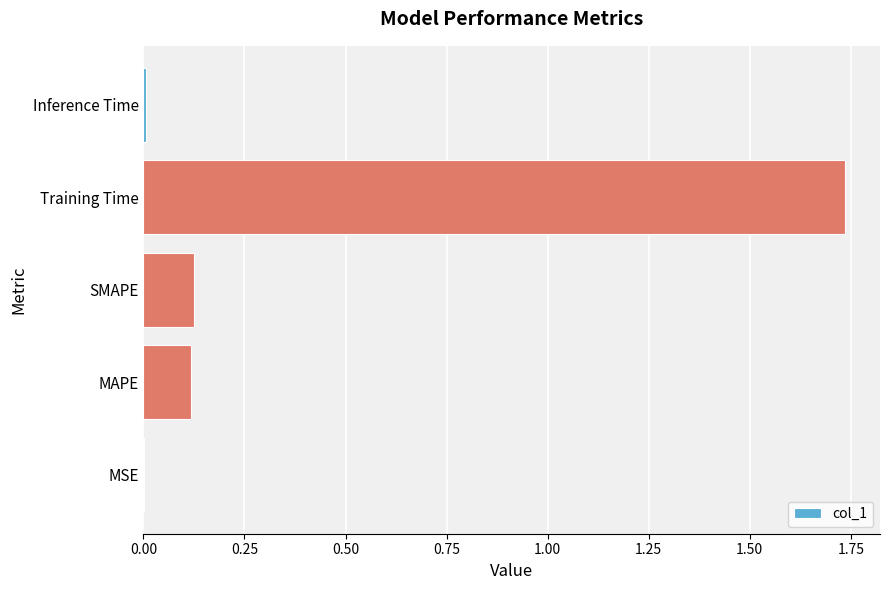

Is it true that the value at Inference Time is 0.0?

True